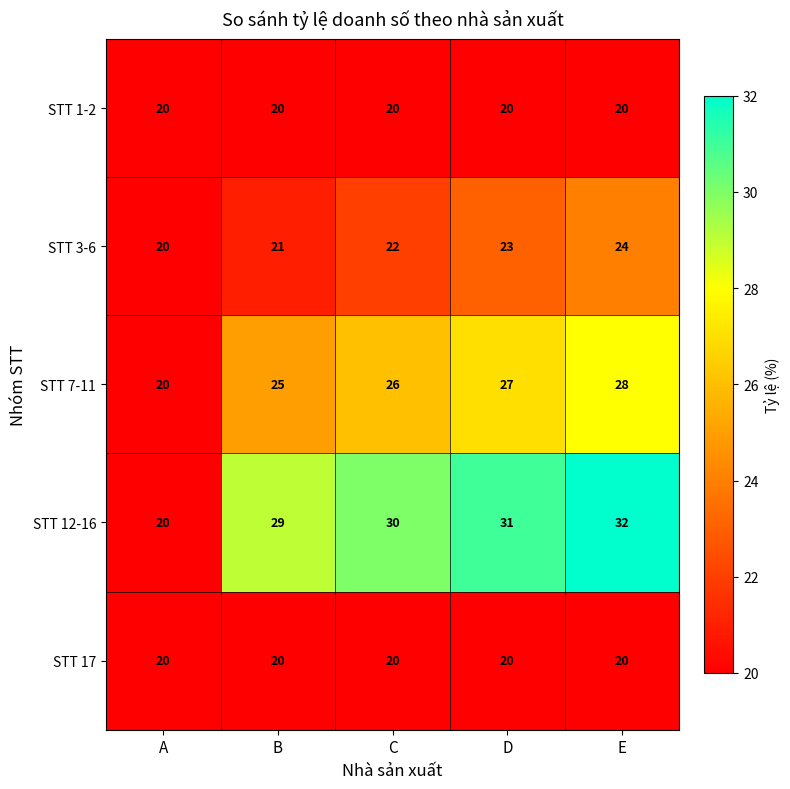

Reading left to right, what are all the values shown in this chart?

STT 1-2: 20	20	20	20	20
STT 3-6: 20	21	22	23	24
STT 7-11: 20	25	26	27	28
STT 12-16: 20	29	30	31	32
STT 17: 20	20	20	20	20